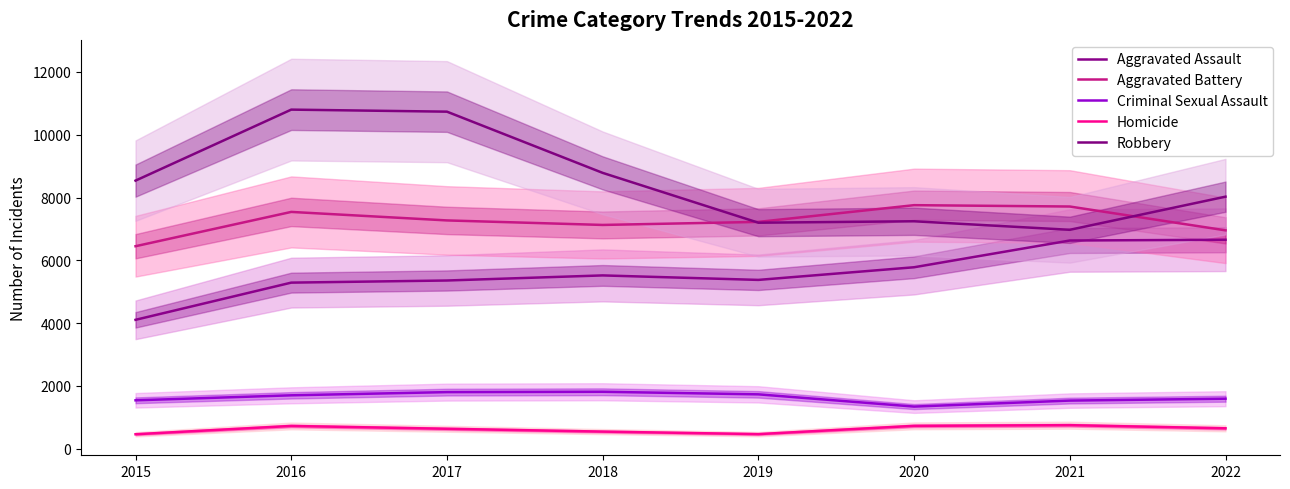

At which label does Criminal Sexual Assault first exceed 1699?

2017